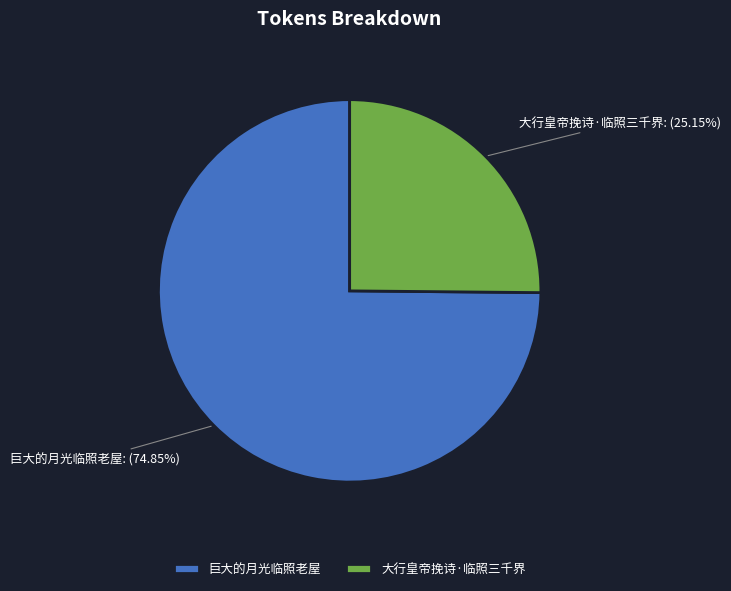

Is the sum of 巨大的月光临照老屋 and 大行皇帝挽诗·临照三千界 greater than half?

Yes